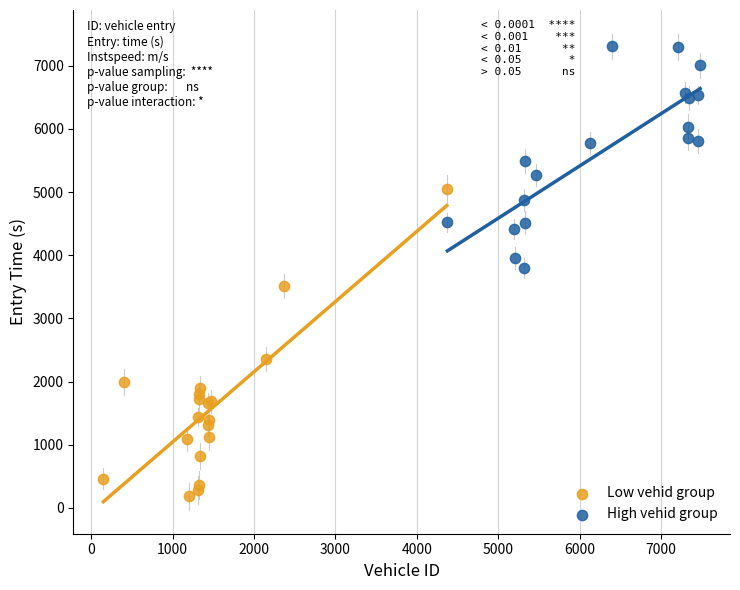

Which series has the widest spread of Y values?

Low vehid group